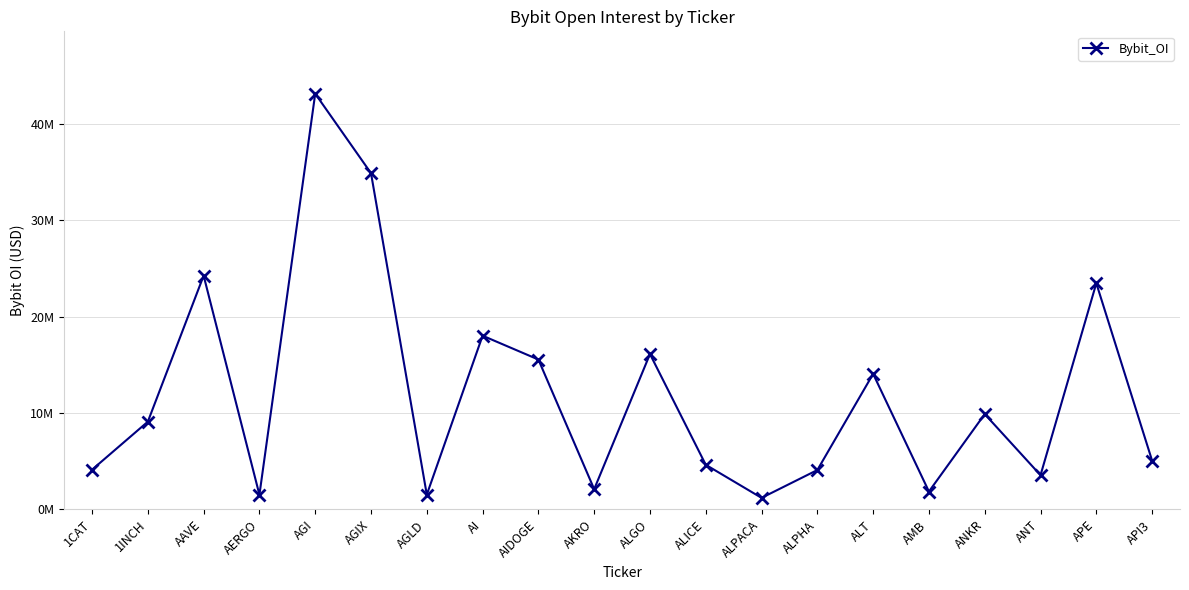

Is this an area chart (filled region under the line)?

No